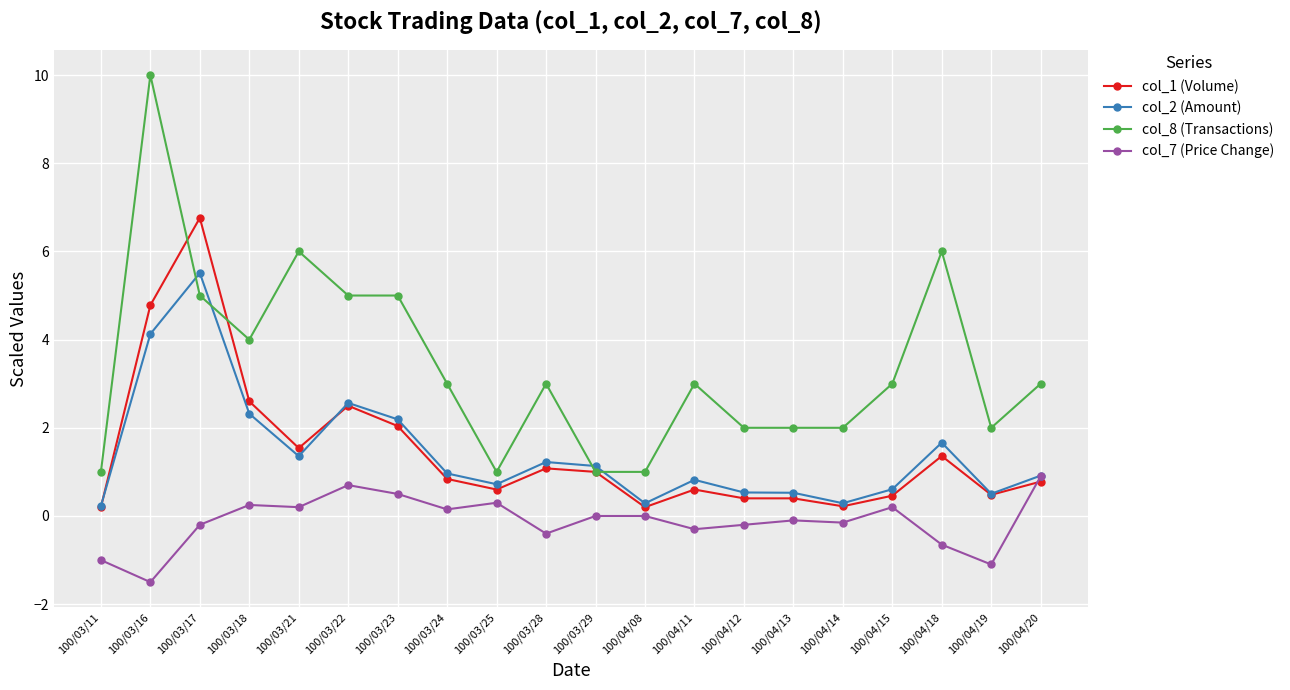

How many categories are shown in the chart?

20